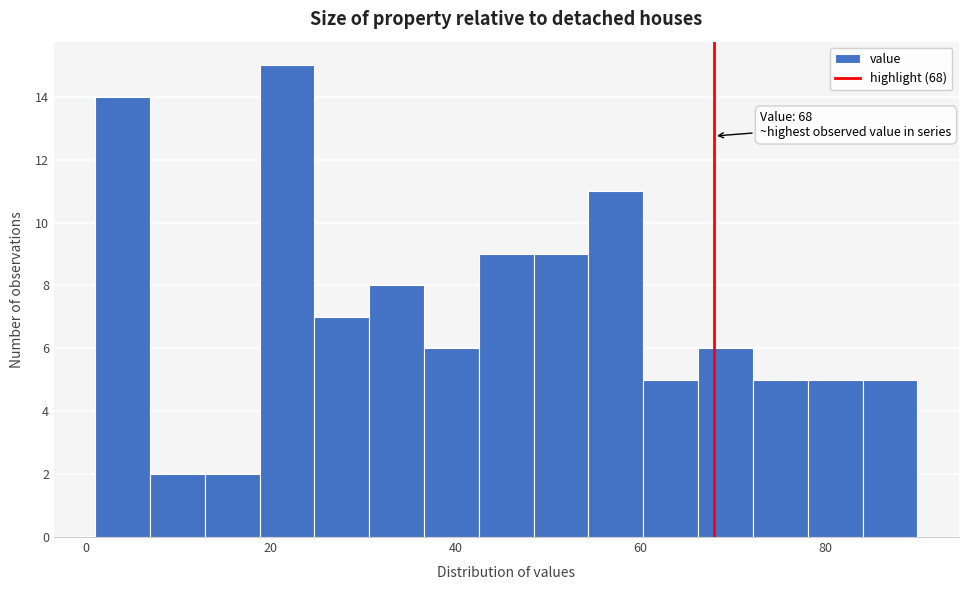

Read against the x-axis, roughly where is the centre of the tallest bar?

22